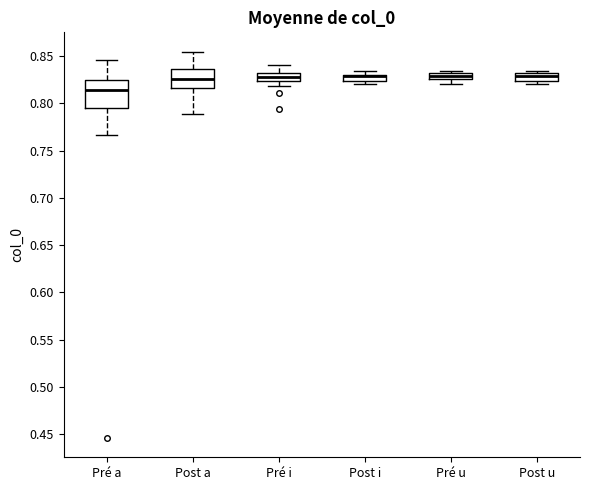

Where is the upper edge of the box for Post u on the y-axis? The values are not printed on the chart, so give them approximately, as read against the axis.

0.830